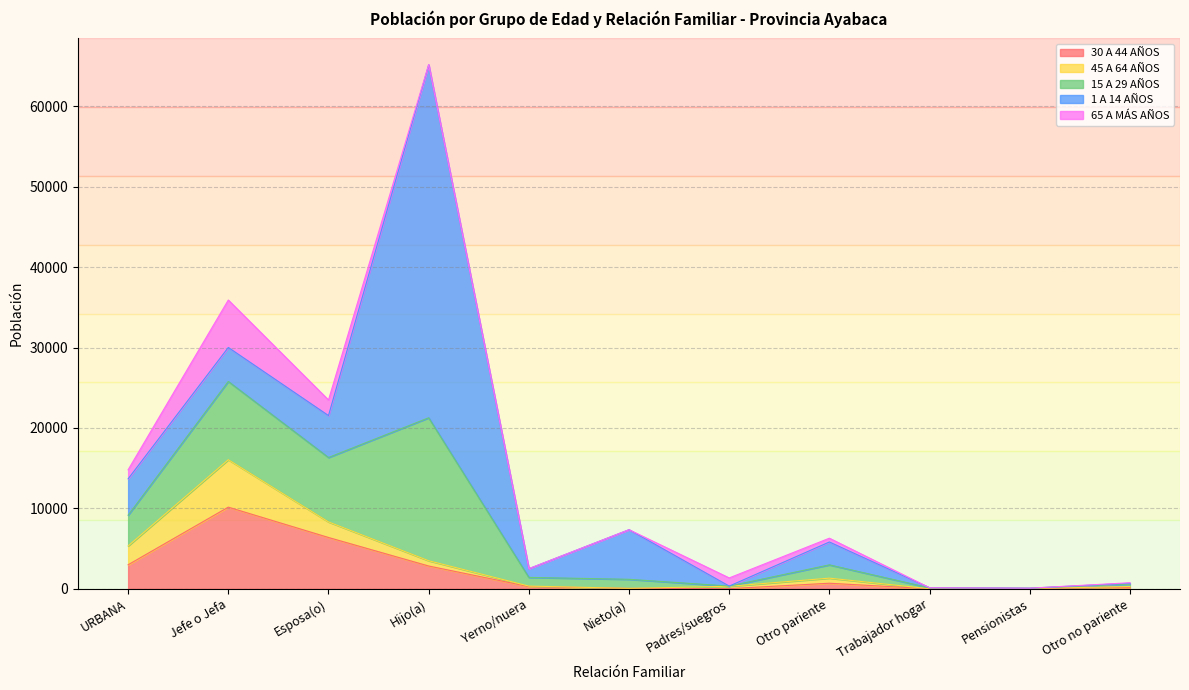

Rank the series by their maximum value, from highest to lowest.

1 A 14 AÑOS, 15 A 29 AÑOS, 30 A 44 AÑOS, 45 A 64 AÑOS, 65 A MÁS AÑOS